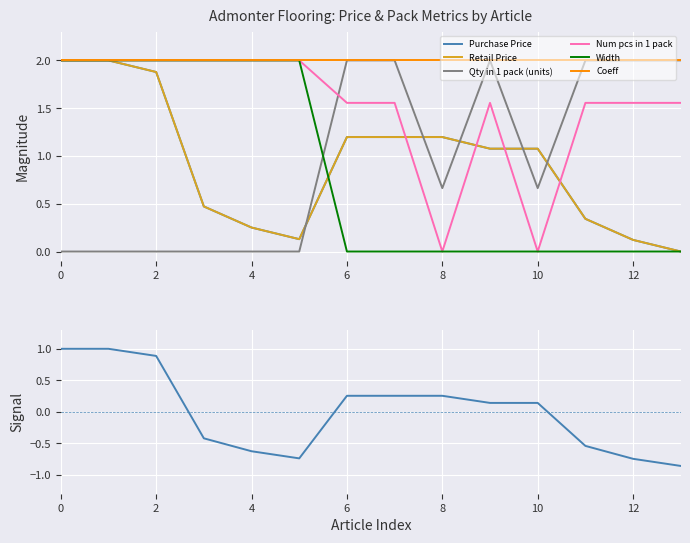

The value of Num pcs in 1 pack at 2 is 2.0. True or false?

True